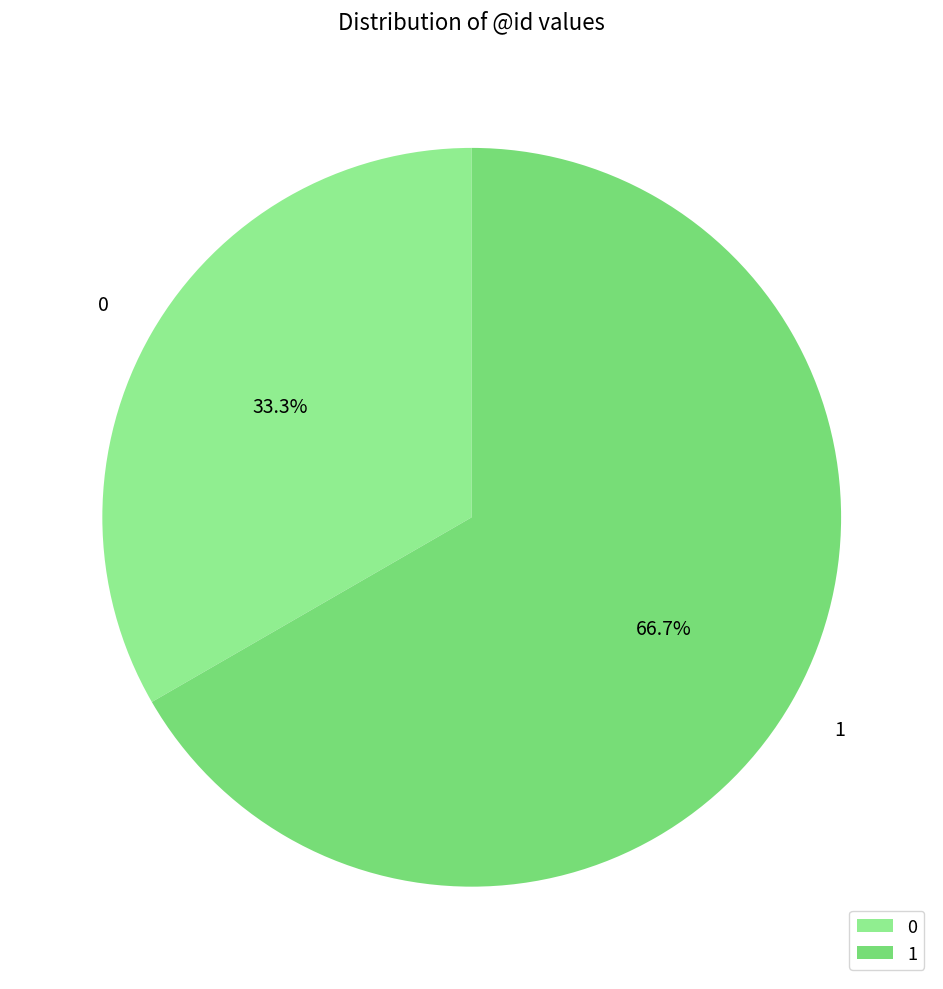

Which category accounts for the majority?

1